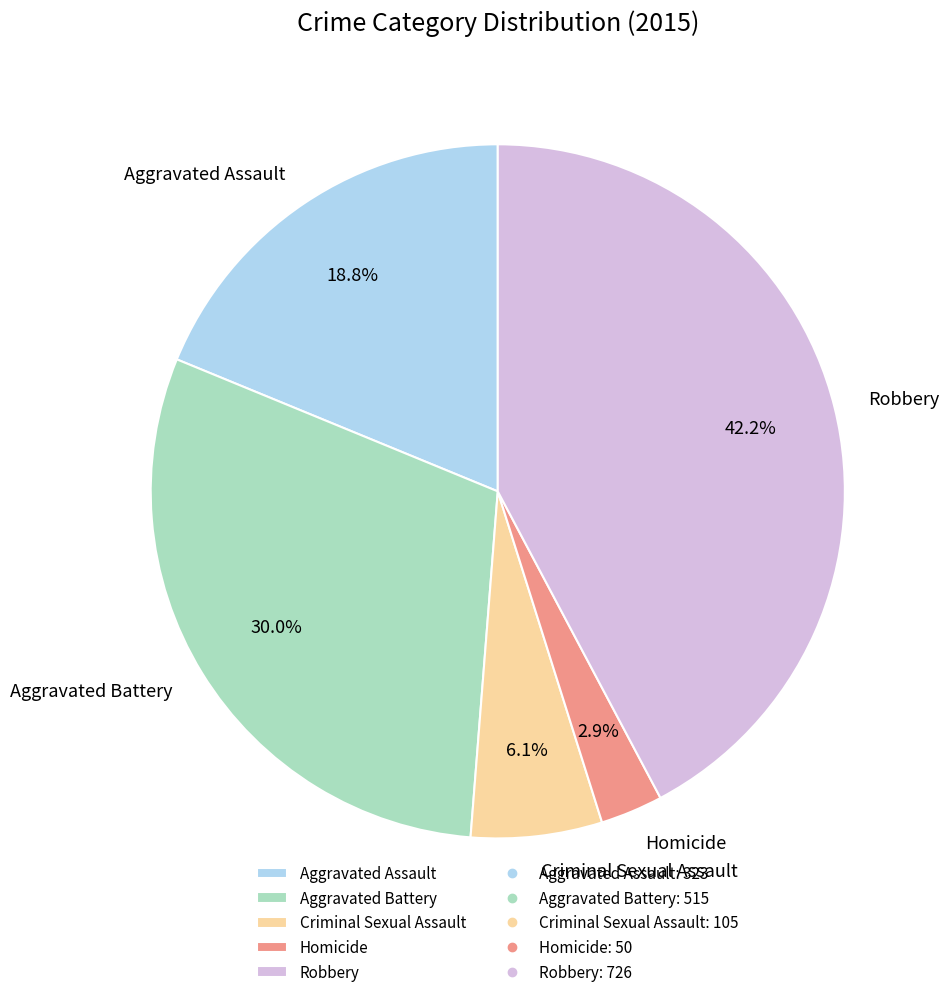

To the nearest percent, what is the difference between the largest and smallest slice percentages?

39%